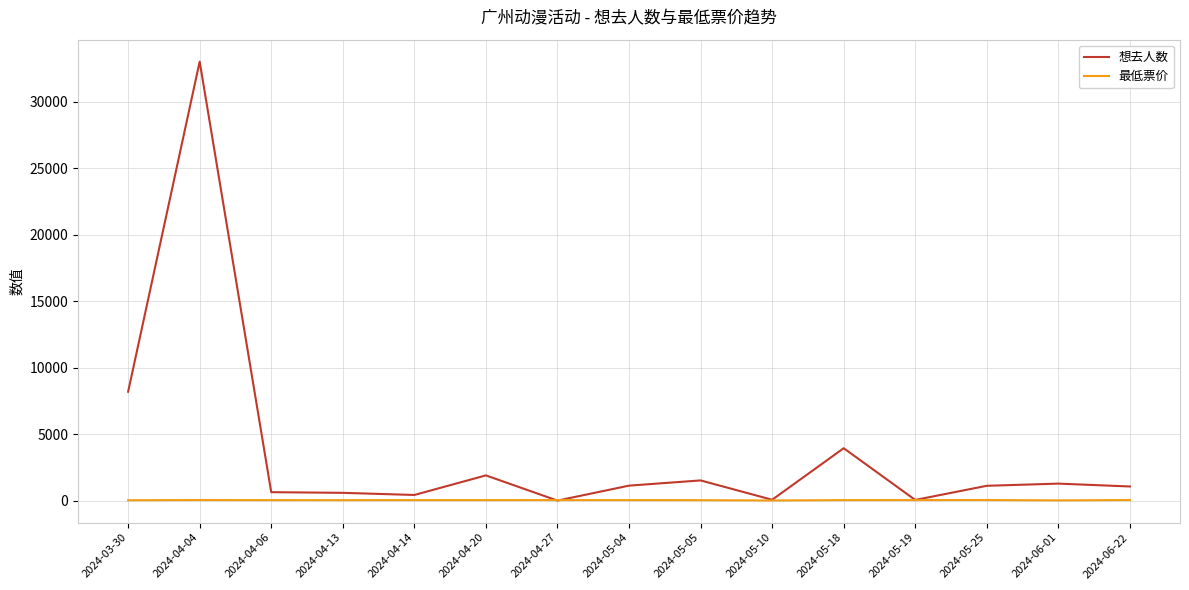

True or false: 想去人数 has more than 1 points higher than both neighbors.

True